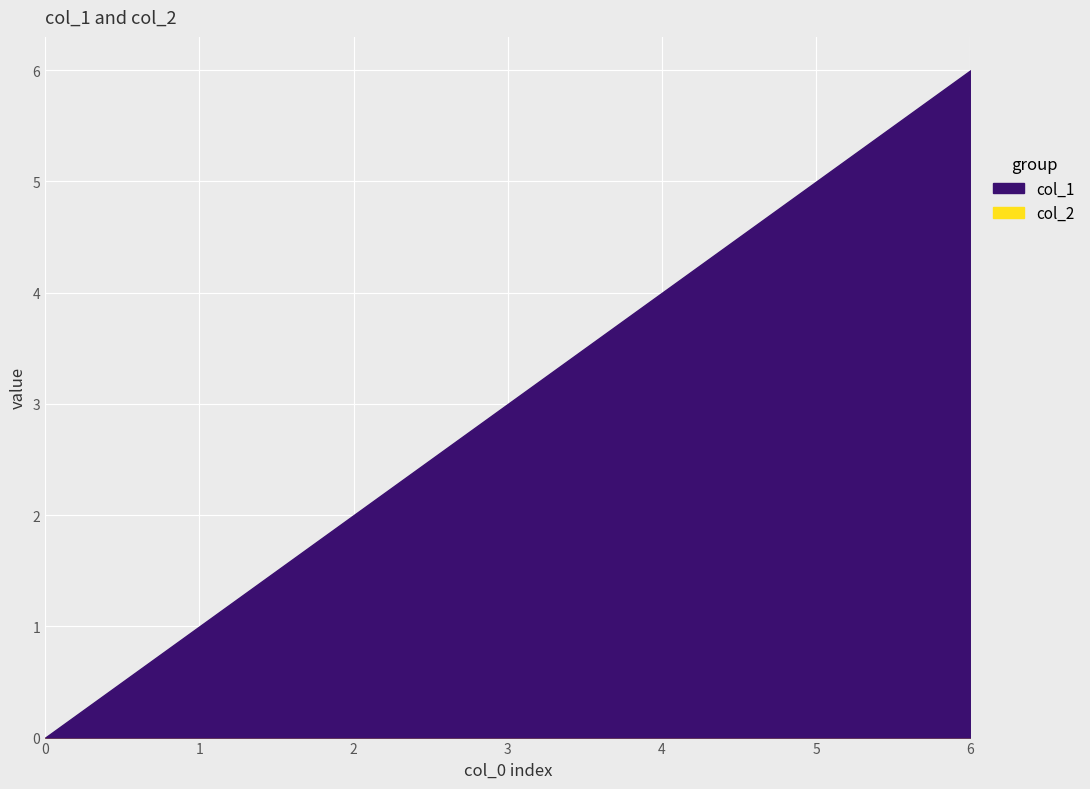

Reading left to right, transcribe all the data shown in this chart.

col_1: 0=0	1=1	2=2	3=3	4=4	5=5	6=6
col_2: 0=0	1=0	2=0	3=0	4=0	5=0	6=0